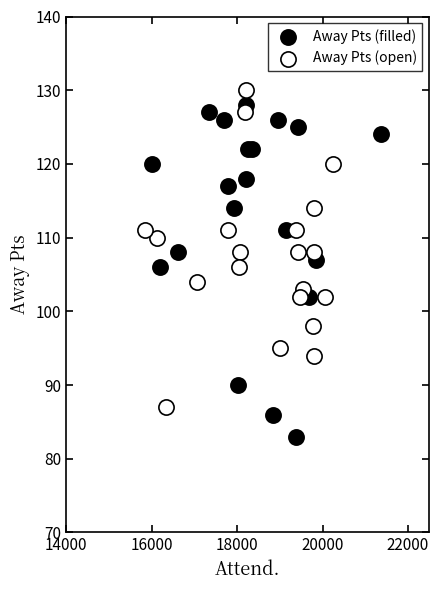

Which series contains the lowest Y value?

Away Pts (filled)